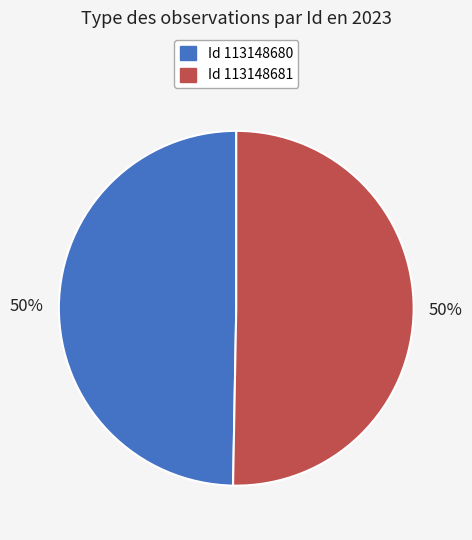

To the nearest percent, what is the average slice percentage?

50%